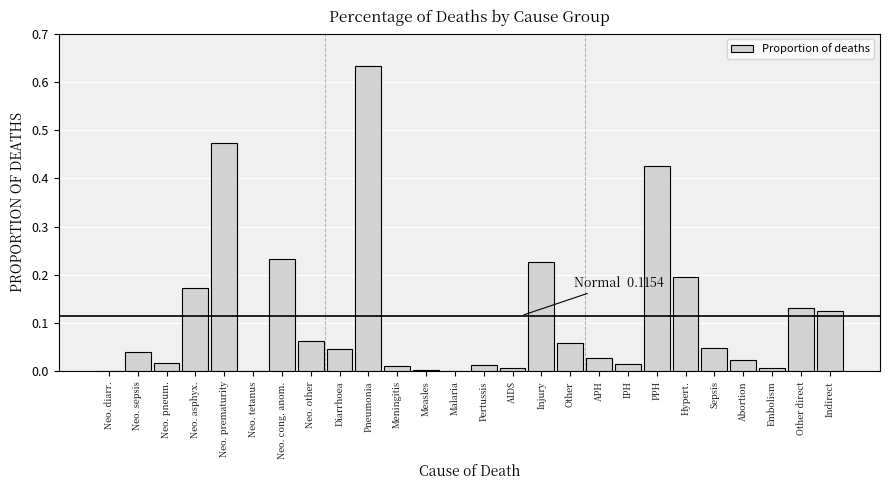

Between Neo. cong. anom. and Other, which is larger?

Neo. cong. anom.